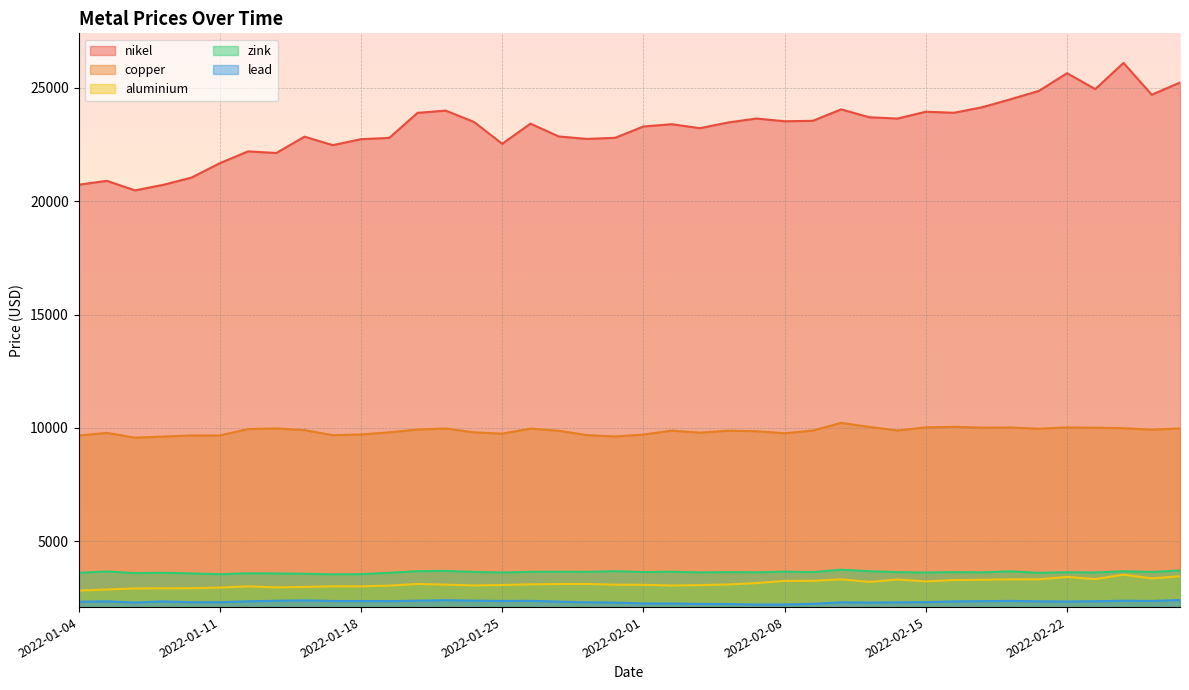

In zink, how many points are lower than both neighbors (excluding endpoints)?

14